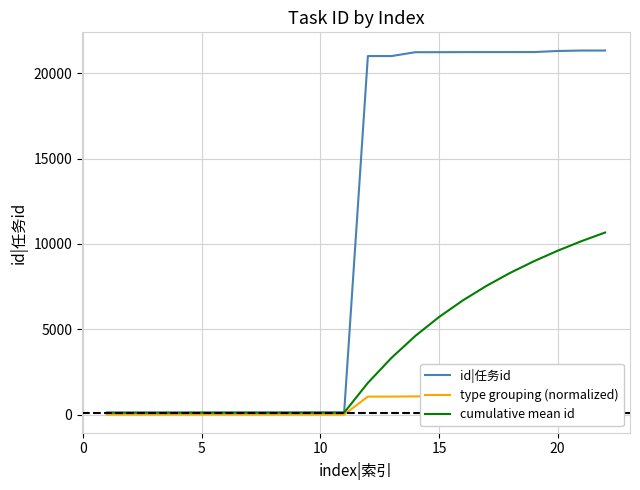

Reading left to right, extract all data points from this chart.

id|任务id: 110.0	111.0	112.0	113.0	114.0	115.0	116.0	117.0	118.0	119.0	120.0	21016.0	21017.0	21243.0	21244.0	21248.0	21249.0	21250.0	21251.0	21314.0	21340.0	21341.0
type grouping (normalized): 2.2	2.3	2.3	2.4	2.4	2.5	2.5	2.6	2.6	2.7	2.7	1052.9	1053.0	1064.3	1064.4	1064.6	1064.6	1064.7	1064.7	1067.9	1069.2	1069.2
cumulative mean id: 110.0	110.5	111.0	111.5	112.0	112.5	113.0	113.5	114.0	114.5	115.0	1856.8	3330.6	4610.1	5719.0	6689.6	7546.0	8307.3	8988.6	9604.9	10163.7	10671.7